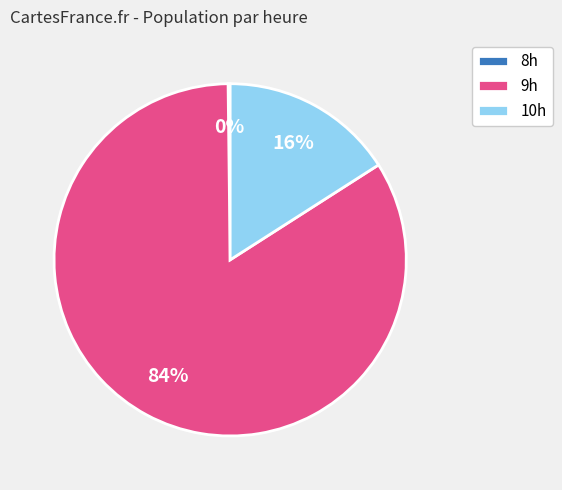

Is it true that 10h is 7% of the pie?

False